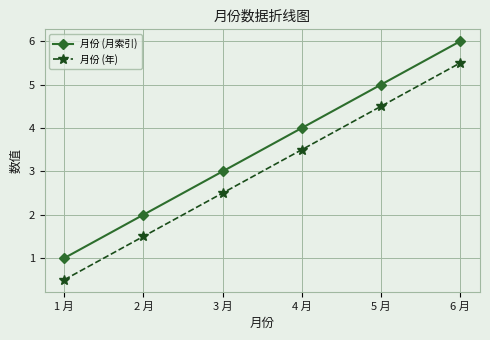

At 4 月, list the series in order from smallest to largest.

月份 (年), 月份 (月索引)